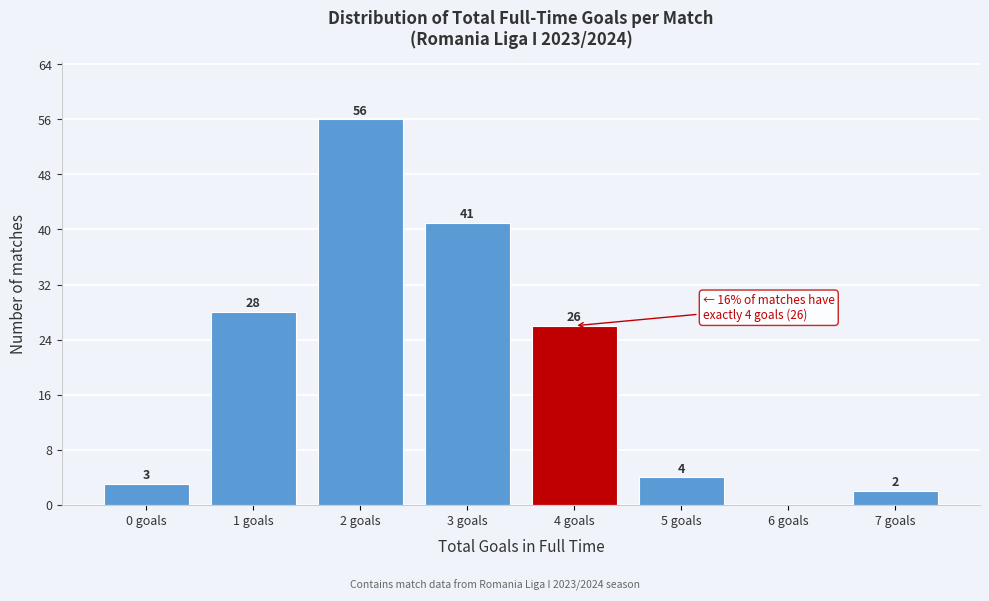

Reading right to left, transcribe all the data shown in this chart.

7 goals=2	6 goals=0	5 goals=4	4 goals=26	3 goals=41	2 goals=56	1 goals=28	0 goals=3